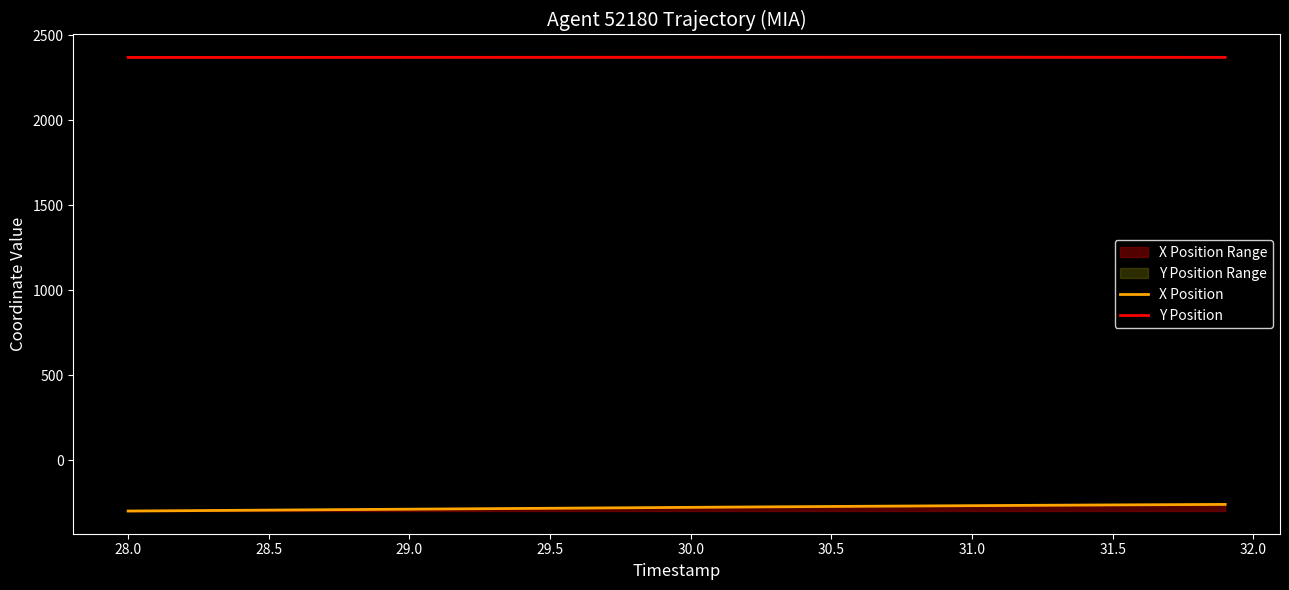

Reading right to left, what are all the values shown in this chart?

X Position: -259.1	-259.8	-260.5	-261.3	-262.1	-262.9	-263.7	-264.6	-265.5	-266.4	-267.4	-268.3	-269.3	-270.2	-271.2	-272.2	-273.2	-274.2	-275.3	-276.3	-277.4	-278.5	-279.6	-280.7	-281.8	-282.8	-283.9	-285.0	-286.0	-287.1	-288.2	-289.3	-290.4	-291.5	-292.6	-293.7	-294.8	-295.9	-296.9	-298.0
Y Position: 2370.8	2370.9	2371.1	2371.2	2371.3	2371.4	2371.5	2371.6	2371.6	2371.7	2371.7	2371.7	2371.7	2371.7	2371.7	2371.6	2371.6	2371.5	2371.5	2371.4	2371.3	2371.3	2371.2	2371.2	2371.1	2371.1	2371.0	2371.0	2370.9	2370.9	2370.8	2370.8	2370.7	2370.6	2370.6	2370.5	2370.4	2370.4	2370.4	2370.3